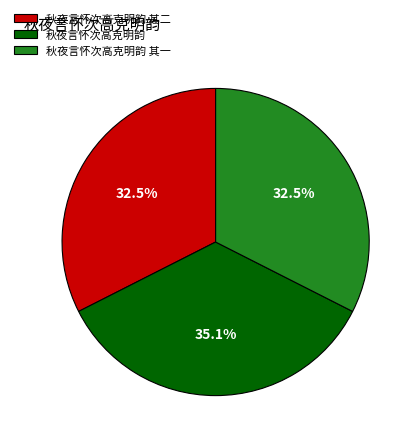

What percentage is NOT represented by 秋夜言怀次高克明韵?

64.9%